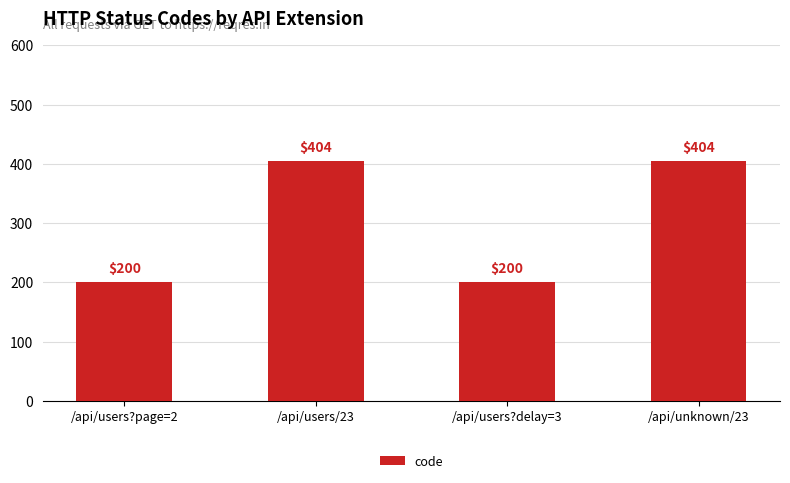

What is the smallest value displayed?

200